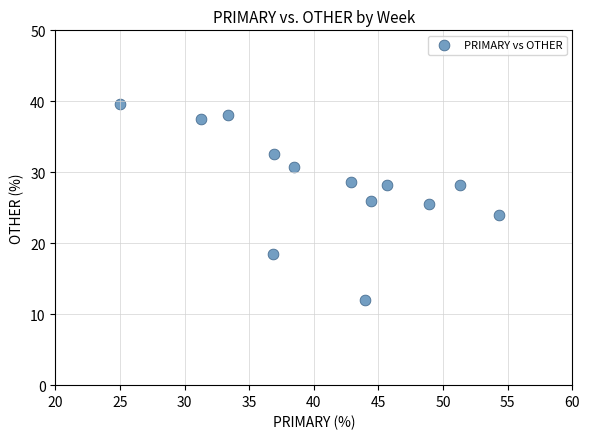

What is the range of Y values (max minus min)?

27.6